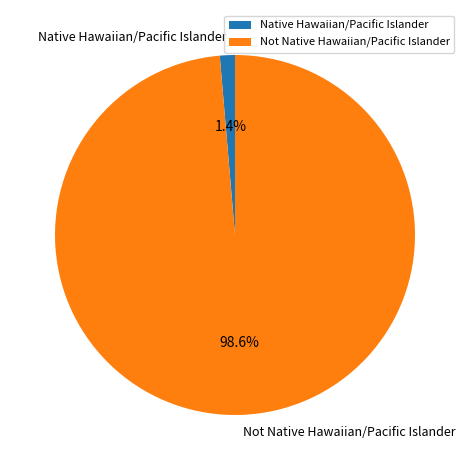

To the nearest percent, what is the difference between the largest and smallest slice percentages?

97%